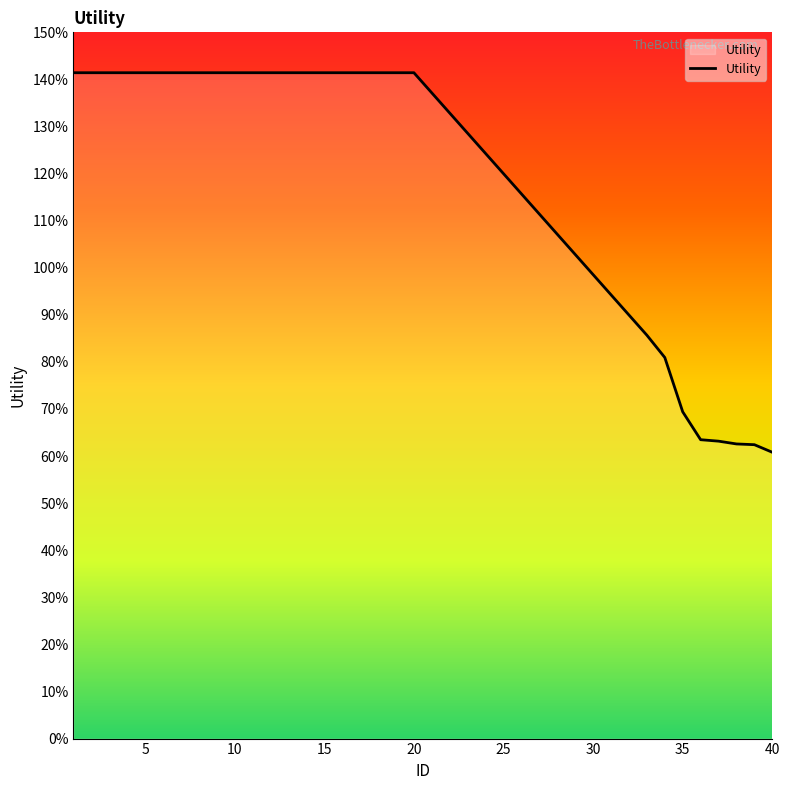

What is the average value?

1.2